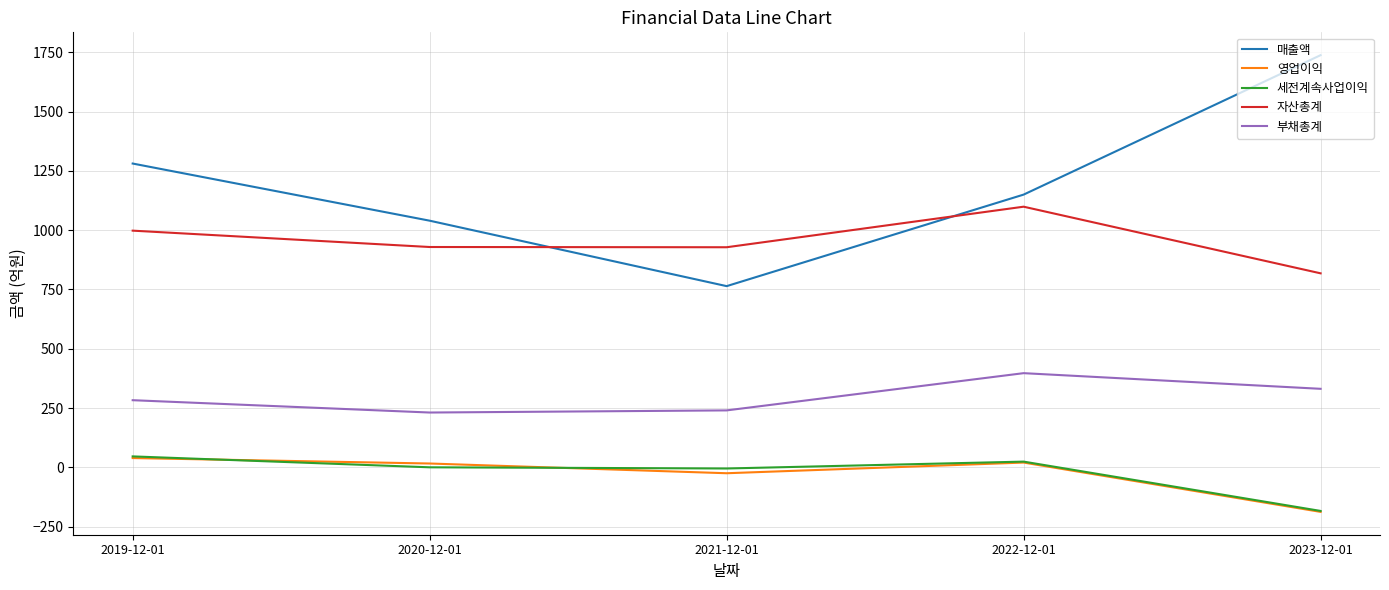

At which category does the chart reach its peak across all series?

2023-12-01